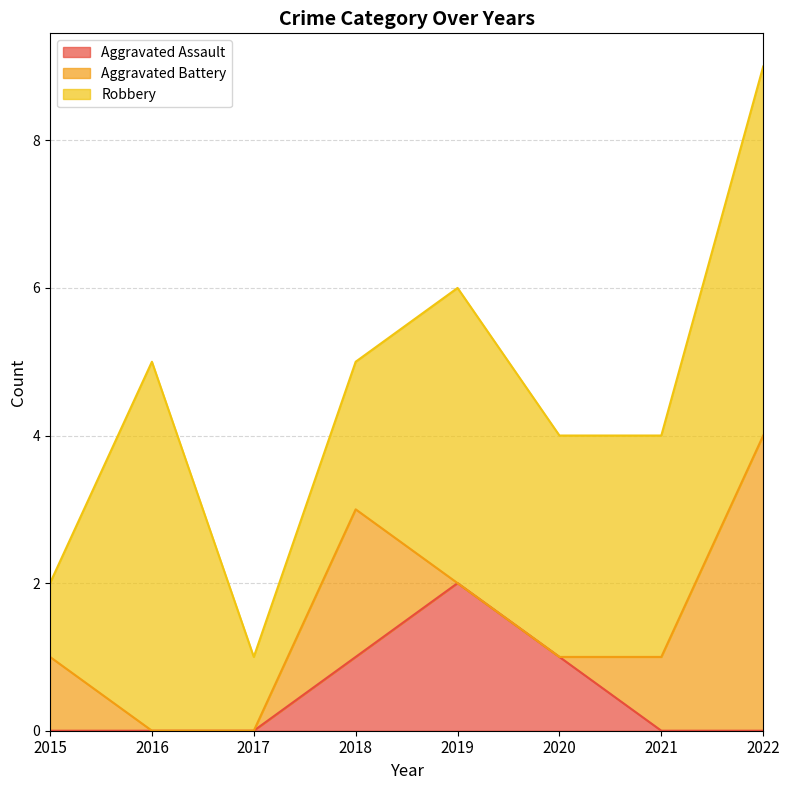

What is the total value across all series at 2017?

1